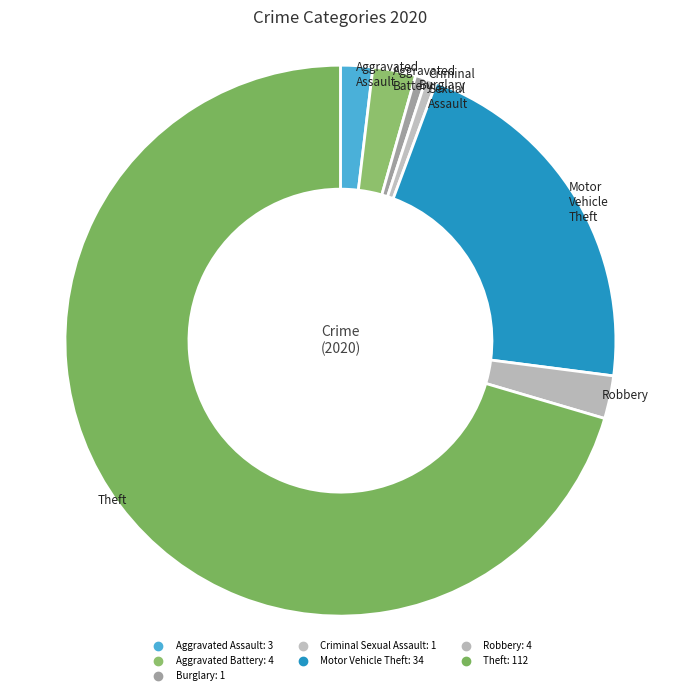

Rank the categories by value from lowest to highest.

Burglary, Criminal Sexual Assault, Aggravated Assault, Aggravated Battery, Robbery, Motor Vehicle Theft, Theft